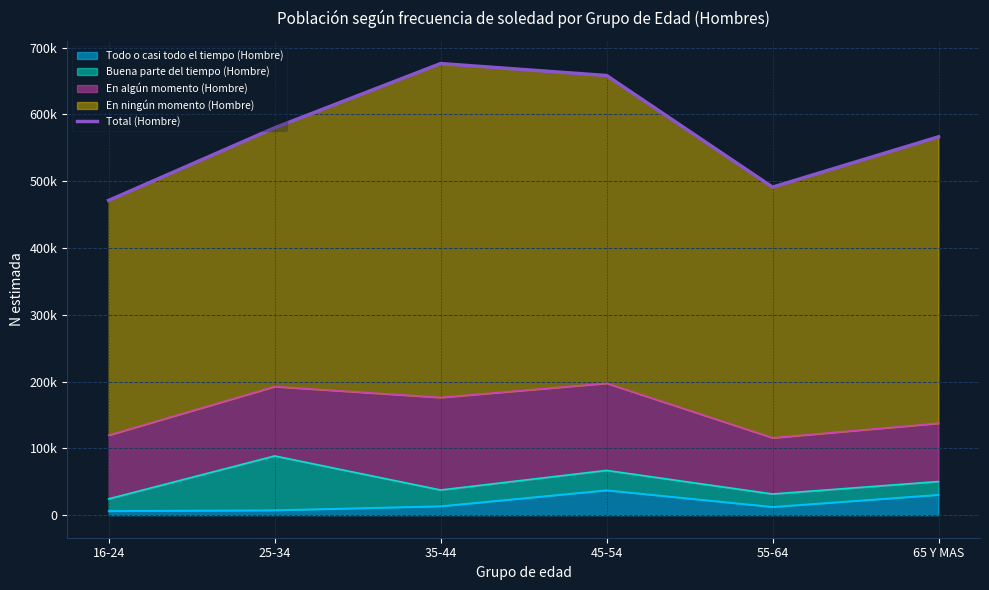

At which label does the data first exceed 579886?

35-44